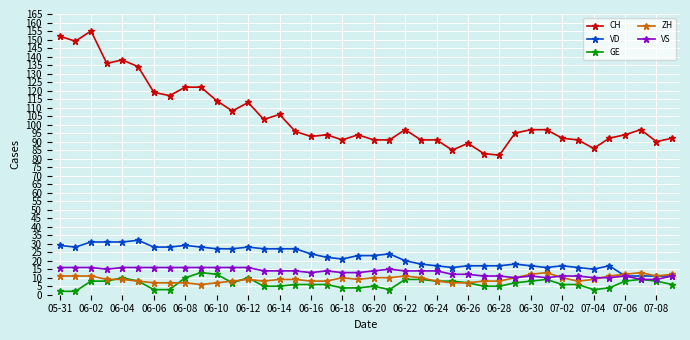

Reading left to right, transcribe all the data shown in this chart.

CH: 152	149	155	136	138	134	119	117	122	122	114	108	113	103	106	96	93	94	91	94	91	91	97	91	91	85	89	83	82	95	97	97	92	91	86	92	94	97	90	92
VD: 29	28	31	31	31	32	28	28	29	28	27	27	28	27	27	27	24	22	21	23	23	24	20	18	17	16	17	17	17	18	17	16	17	16	15	17	11	11	11	11
GE: 2	2	8	8	10	8	3	3	10	13	12	7	10	5	5	6	6	6	4	4	5	3	9	9	8	8	7	5	5	7	8	9	6	6	3	4	8	9	8	6
ZH: 11	11	11	9	9	8	7	7	7	6	7	8	9	8	9	9	8	8	10	9	10	10	11	10	8	7	7	8	8	10	12	13	10	8	9	11	12	13	11	12
VS: 16	16	16	15	16	16	16	16	16	16	16	16	16	14	14	14	13	14	13	13	14	15	14	14	14	12	12	11	11	10	11	10	11	11	10	10	11	9	9	11